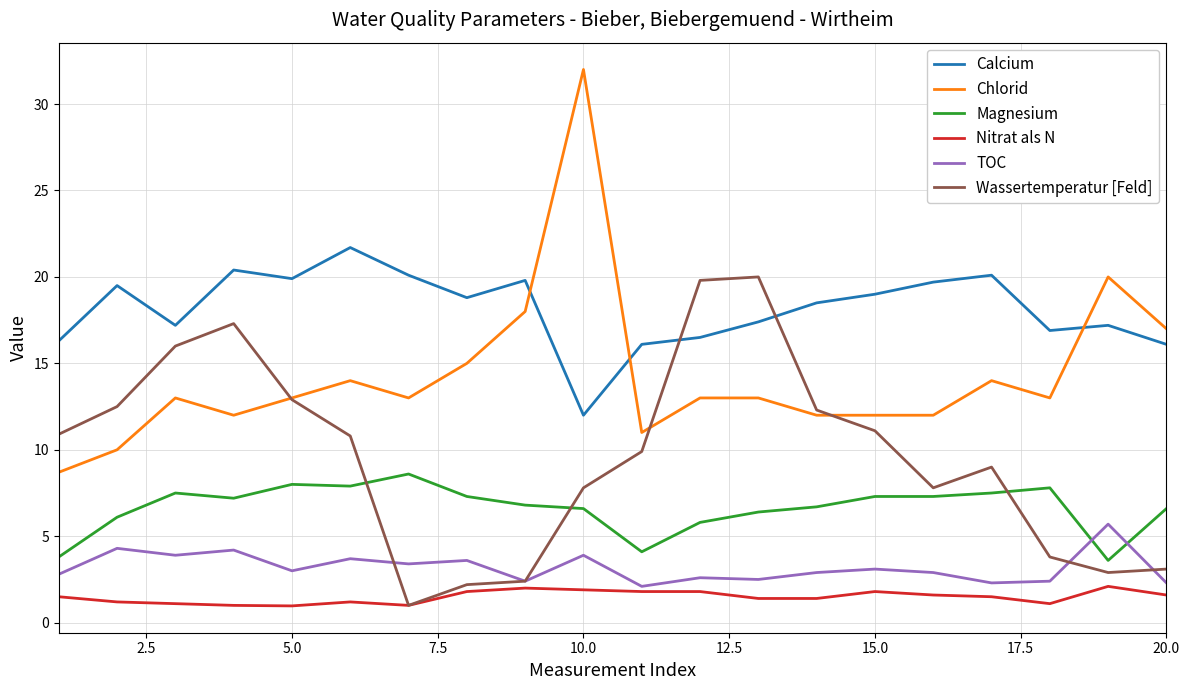

Which series ends up on top after the final intersection of Wassertemperatur [Feld] and TOC?

Wassertemperatur [Feld]